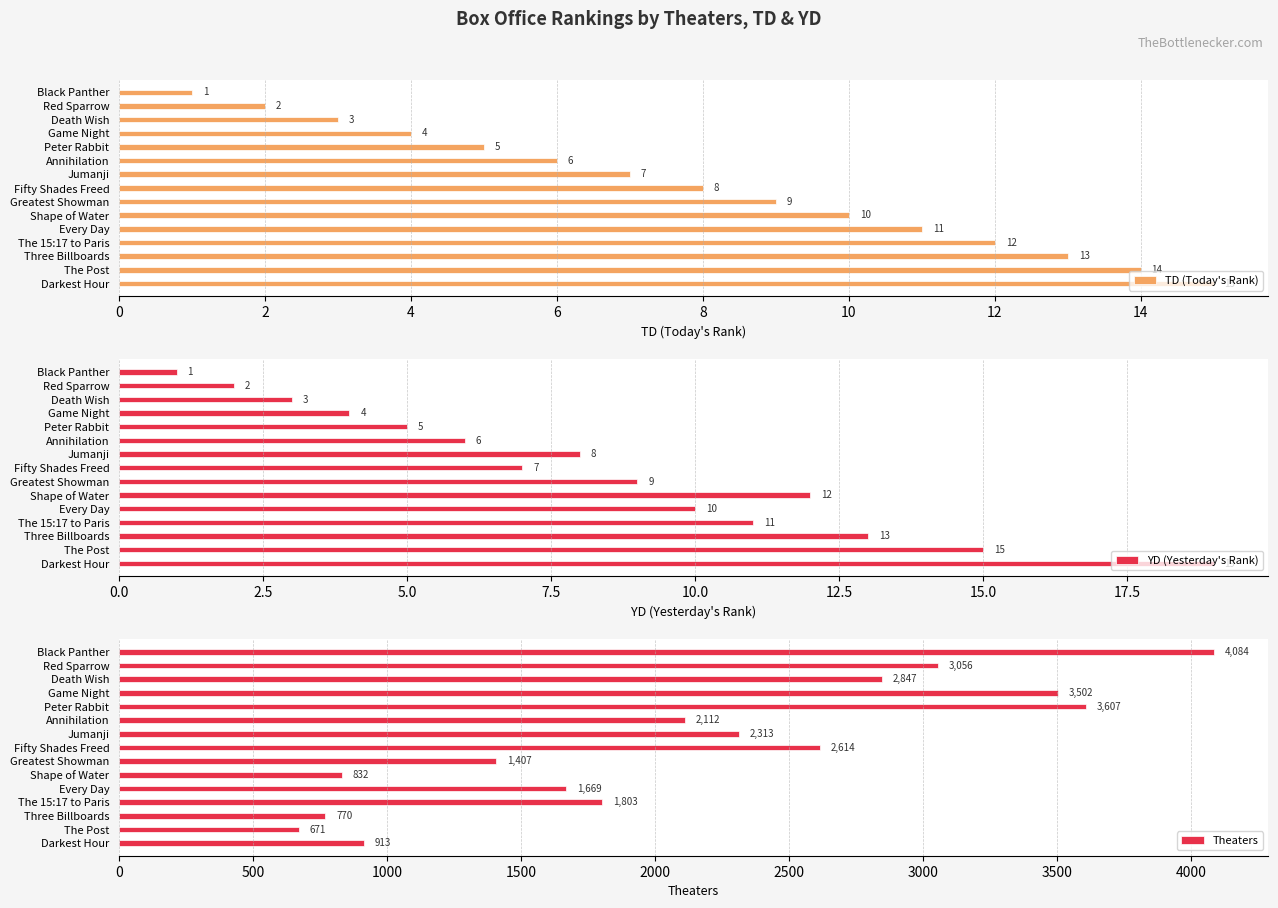

The TD (Today's Rank) series shows 2 at Fifty Shades Freed. True or false?

False